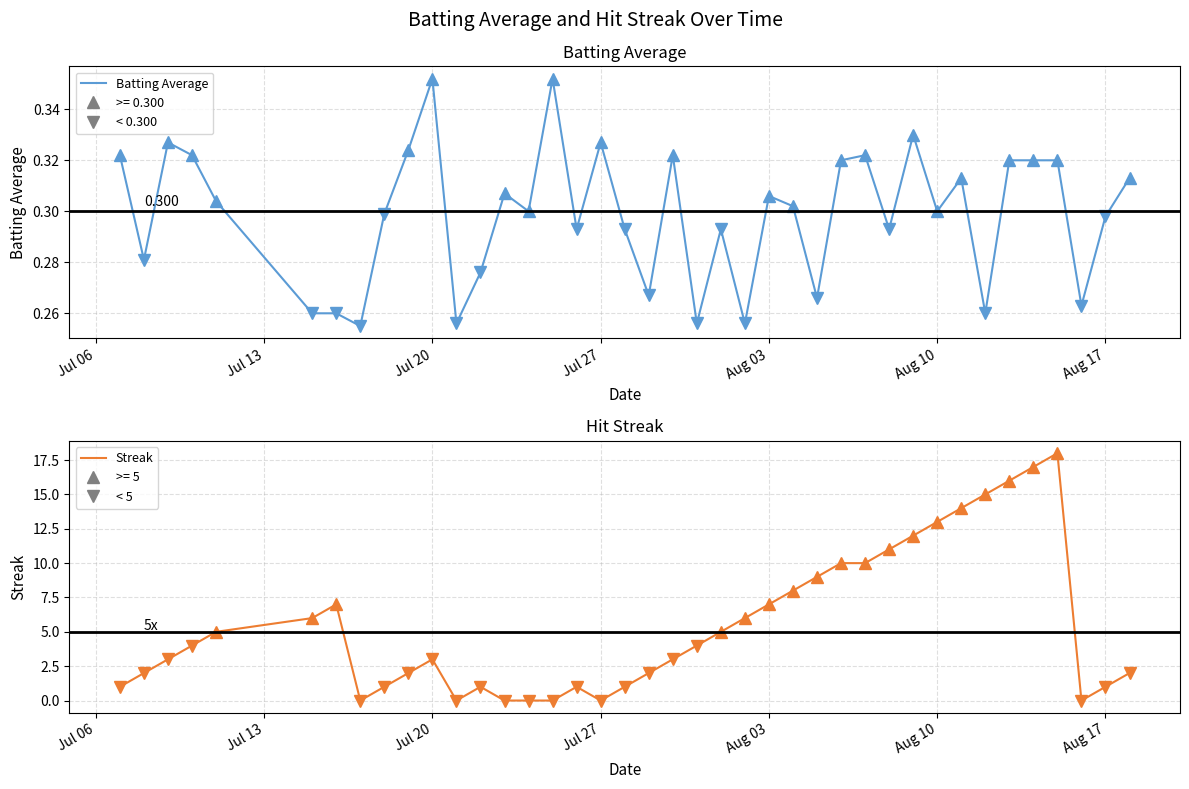

How many distinct data groups are displayed?

2